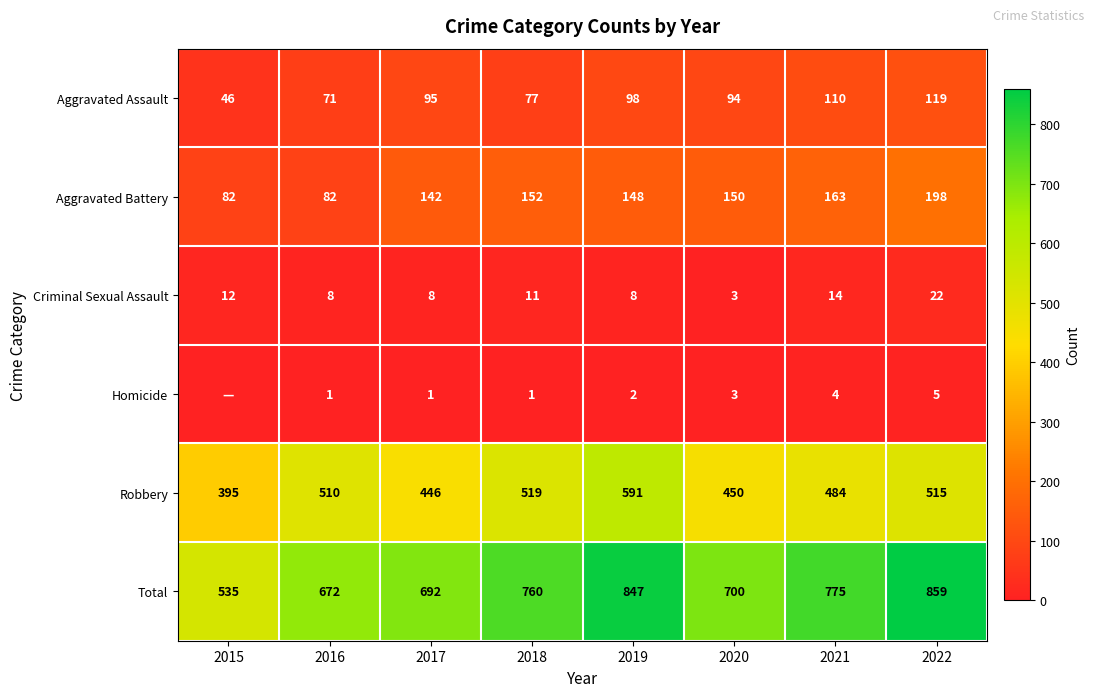

List the labels in order of Total value, largest first.

2022, 2019, 2021, 2018, 2020, 2017, 2016, 2015